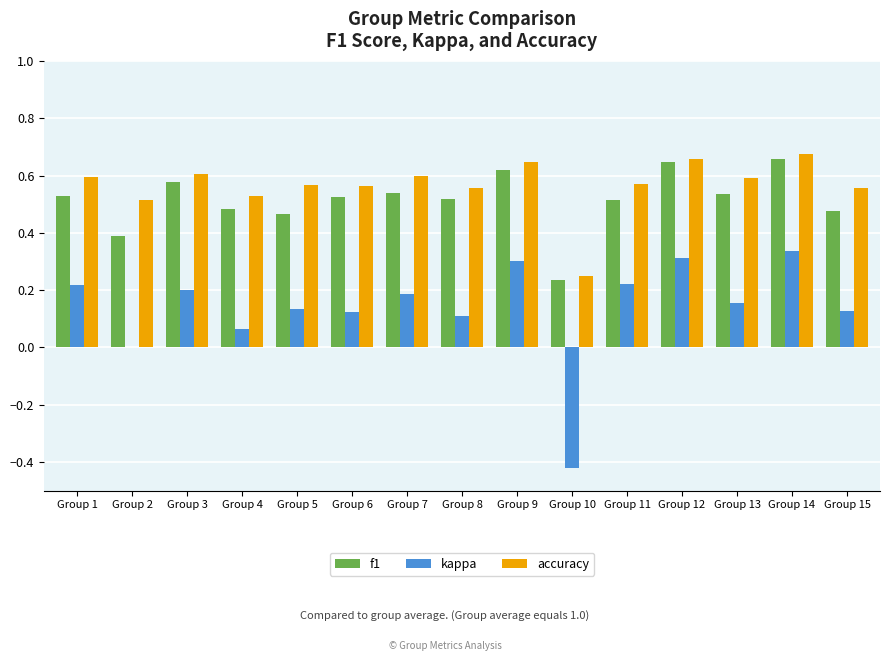

How many groups of bars are there?

15